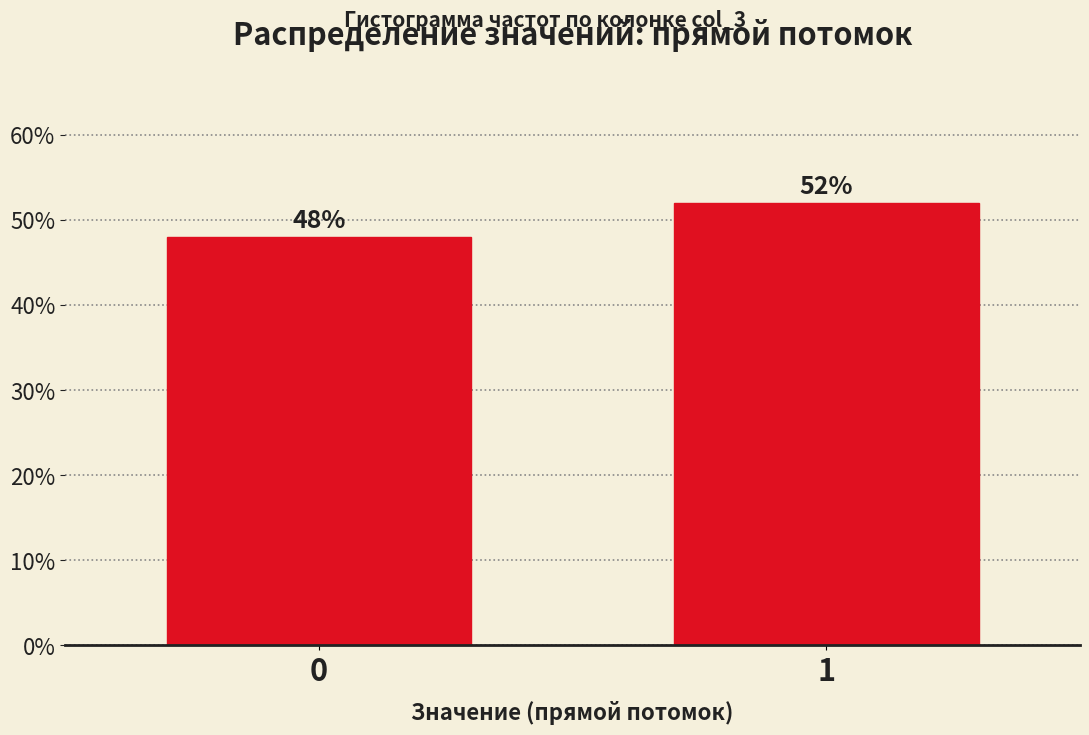

Reading left to right, what are all the values shown in this chart?

48	52